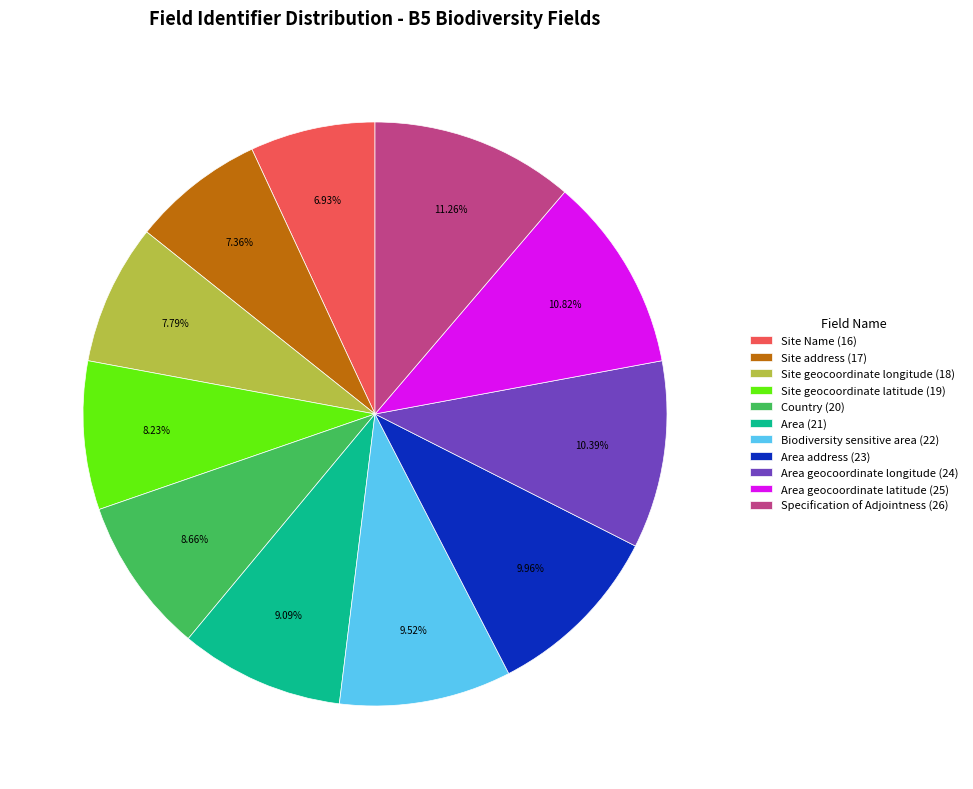

Combined, do Specification of Adjointness (26) and Country (20) account for over 50%?

No